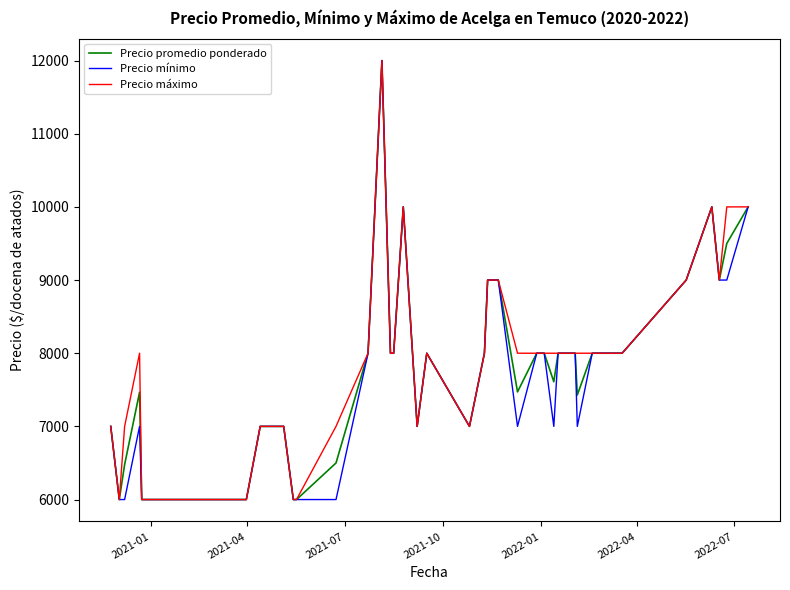

What is the lowest value of the Precio mínimo series?

6000